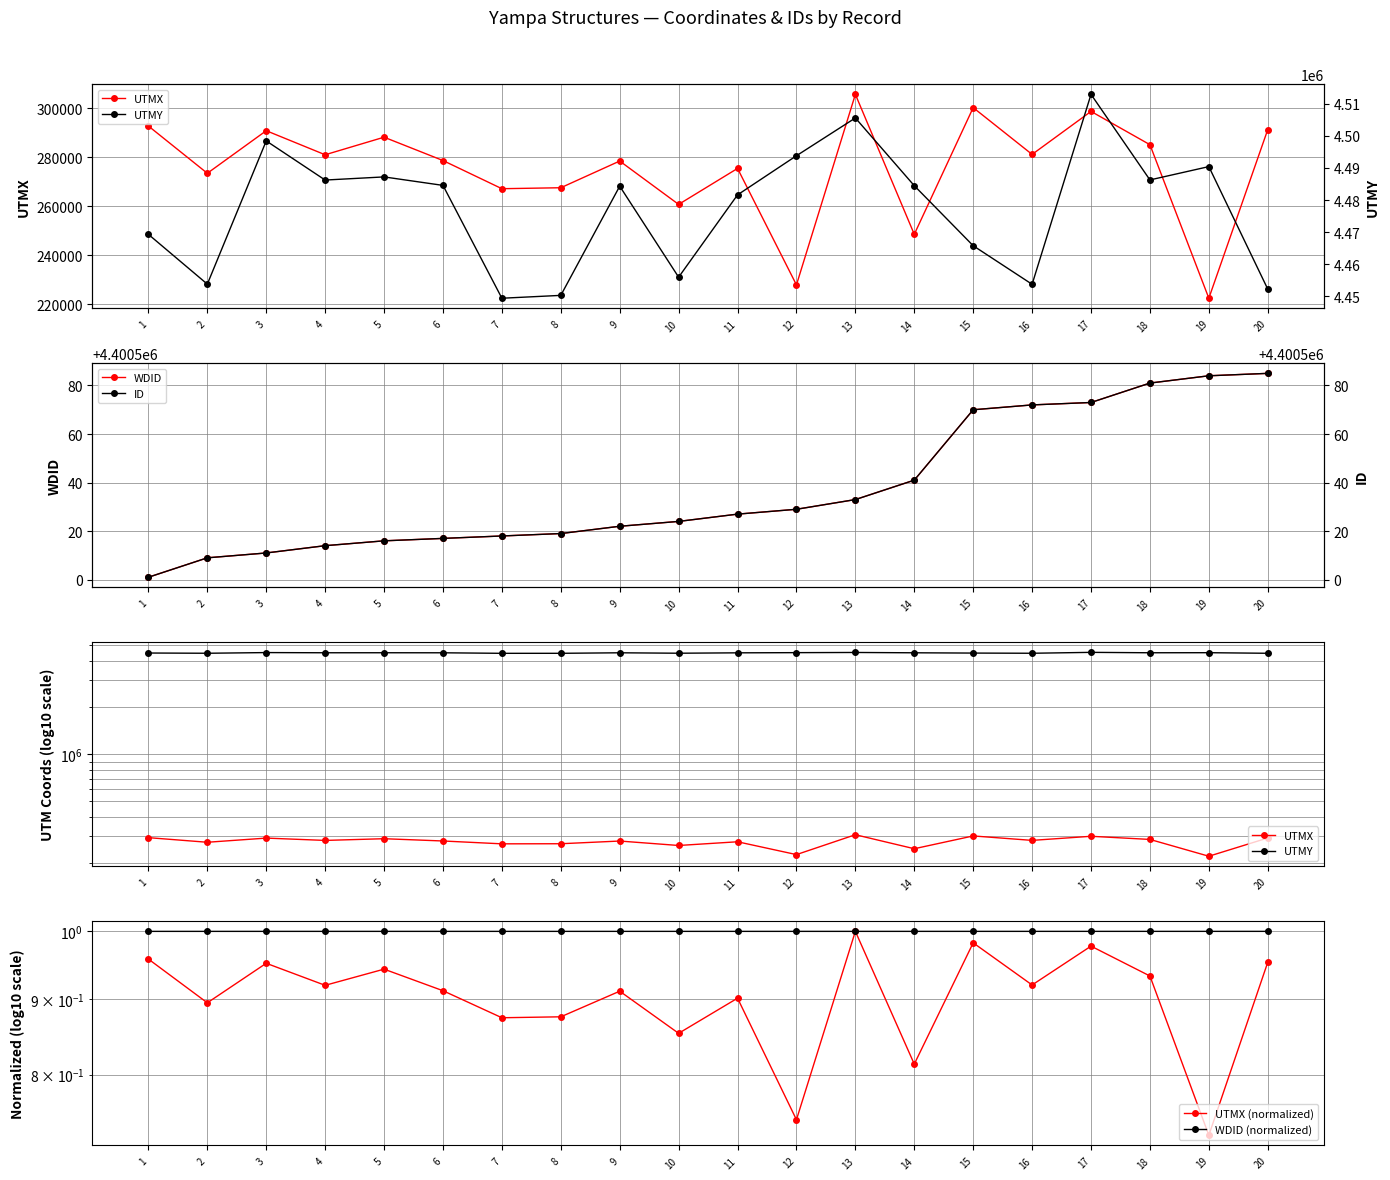

True or false: WDID and UTMX intersect in this chart.

False